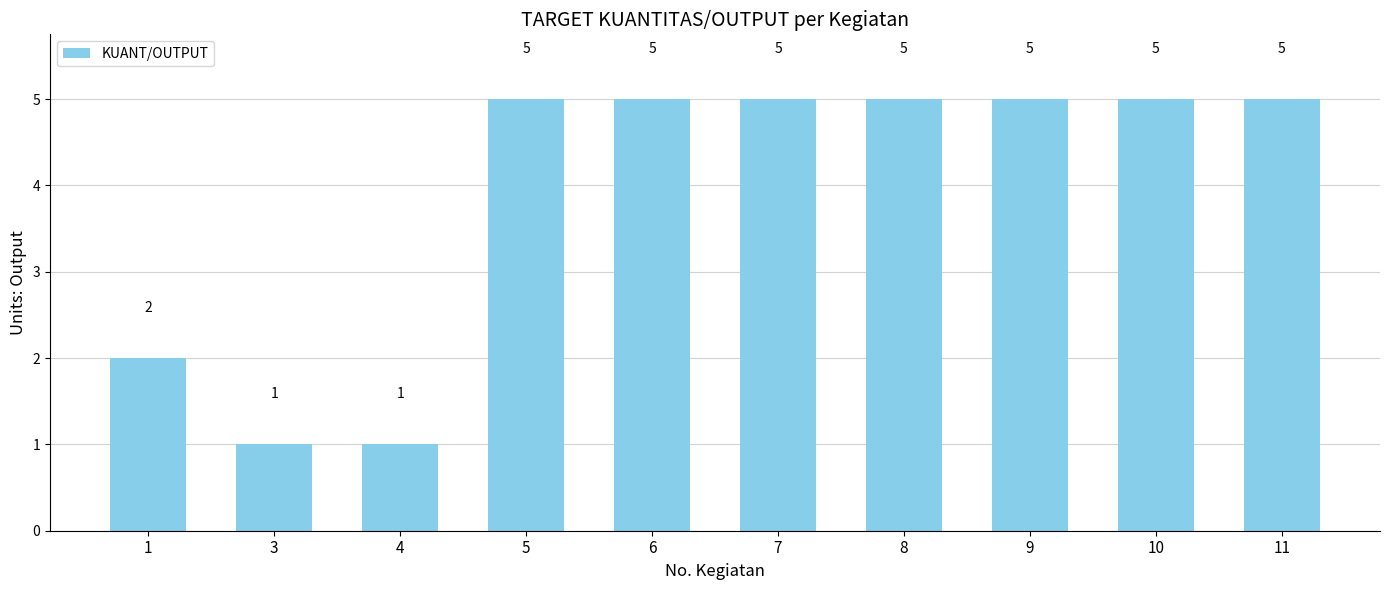

The value at 8 is 7. True or false?

False